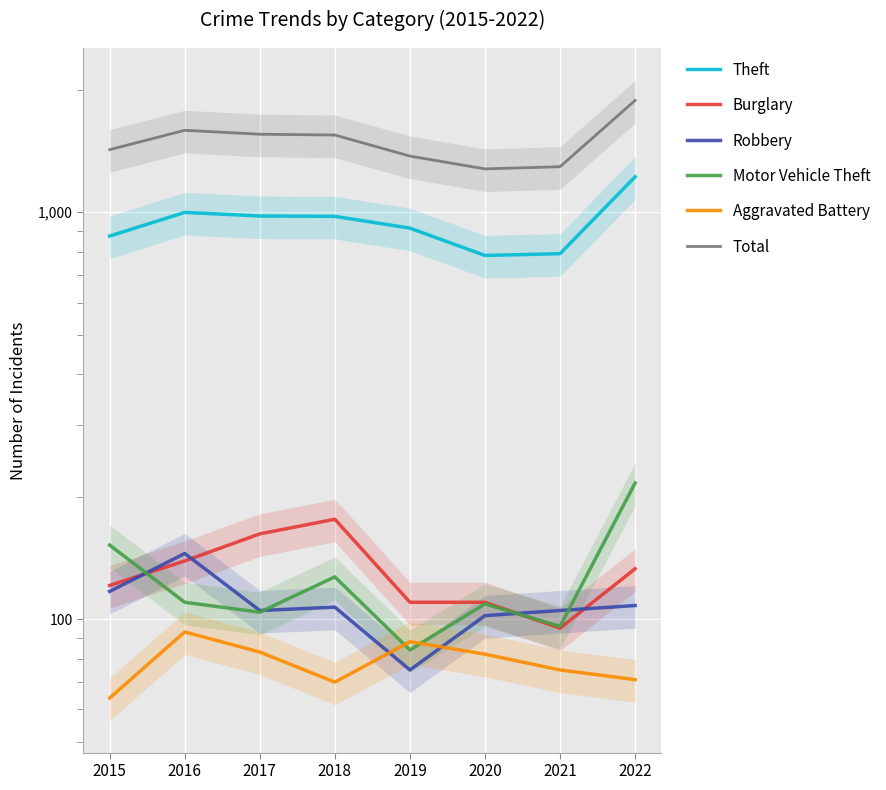

What is the sum of the Aggravated Battery values at 2021 and 2022?

146